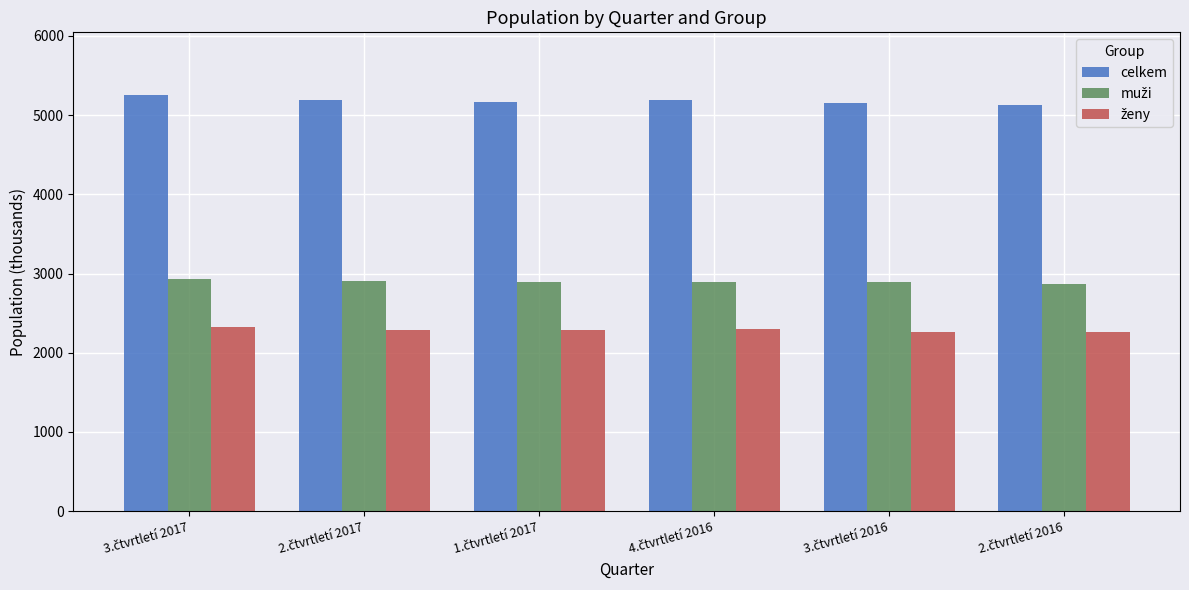

Which series has the largest total across all categories?

celkem